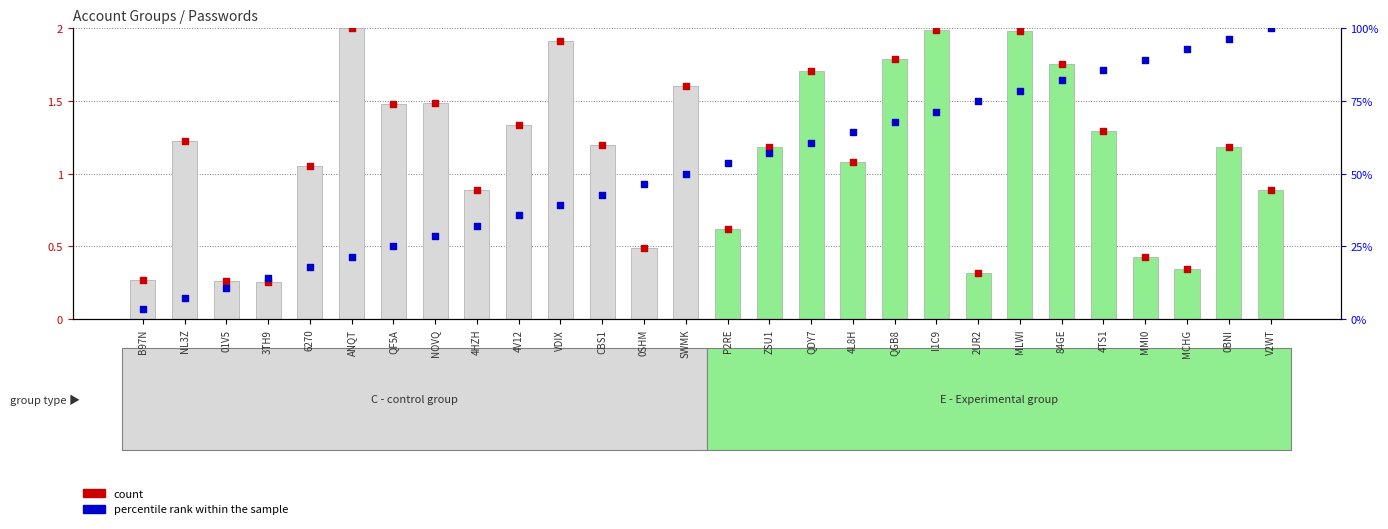

Is the value of E at B97N greater than the value of C at NOVQ?

No